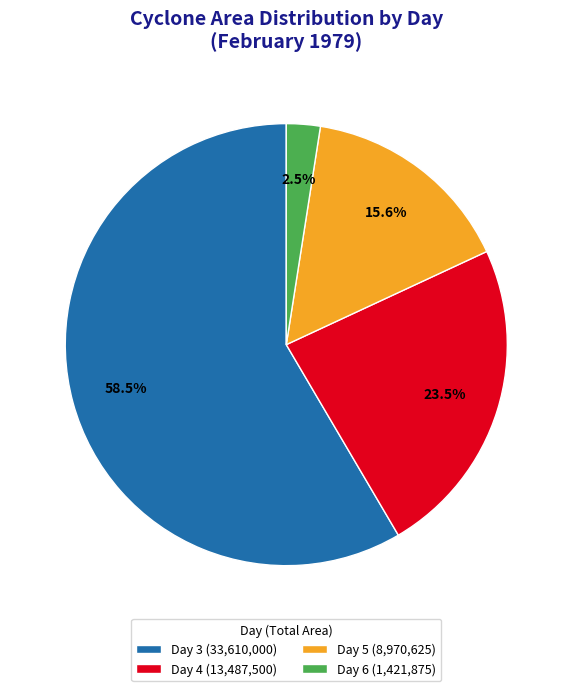

What is the total percentage of Day 3 (33,610,000) and Day 4 (13,487,500)?

81.9%